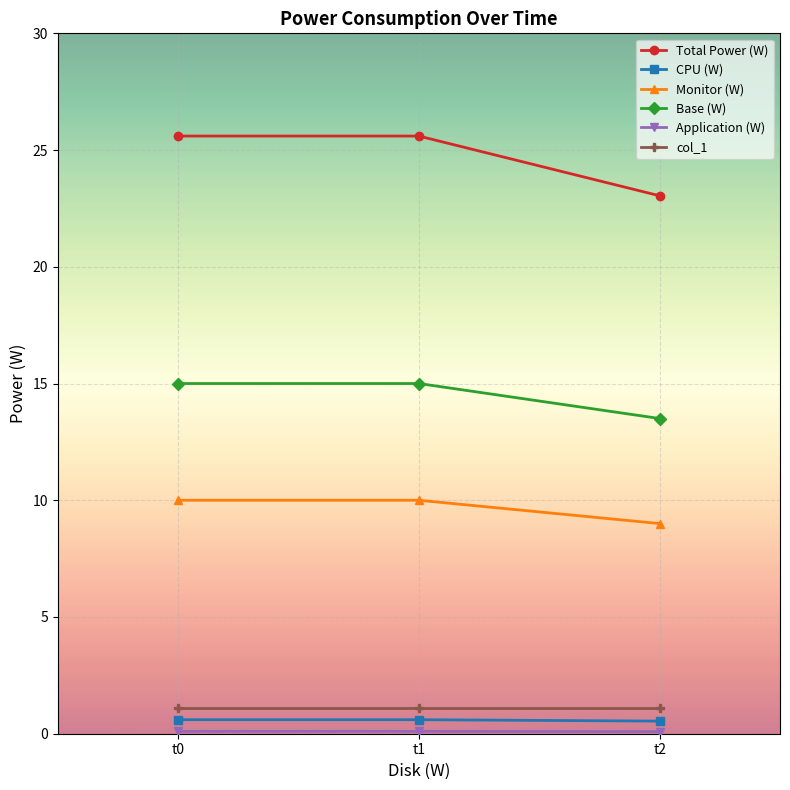

Between t1 and t2, which series saw the biggest shift?

Total Power (W)